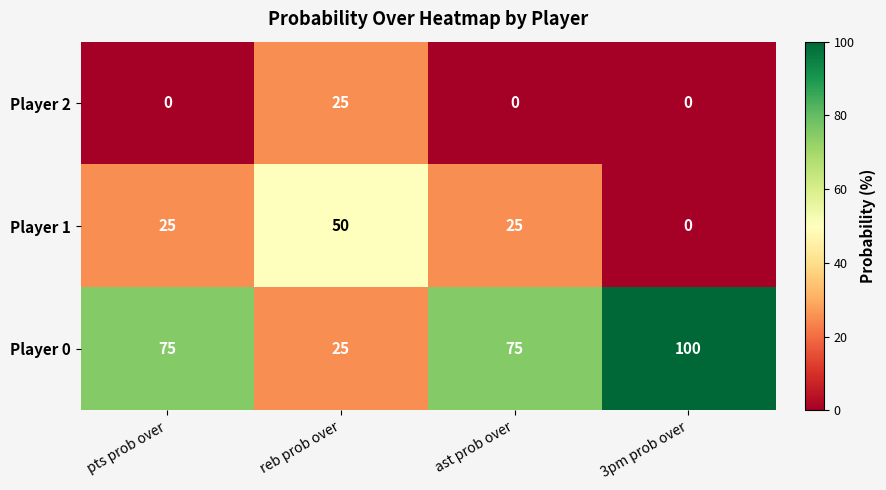

What is the difference between the Player 0 values at reb prob over and 3pm prob over?

75